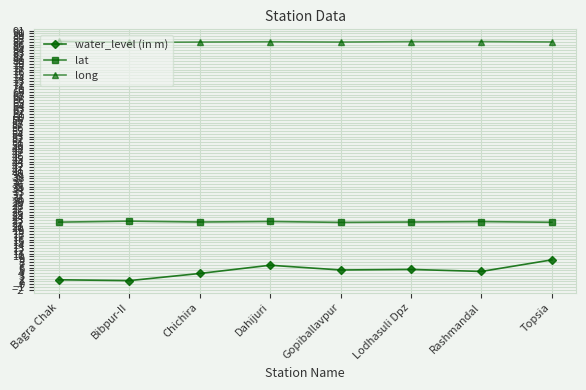

Read the long value at Chichira.

86.9